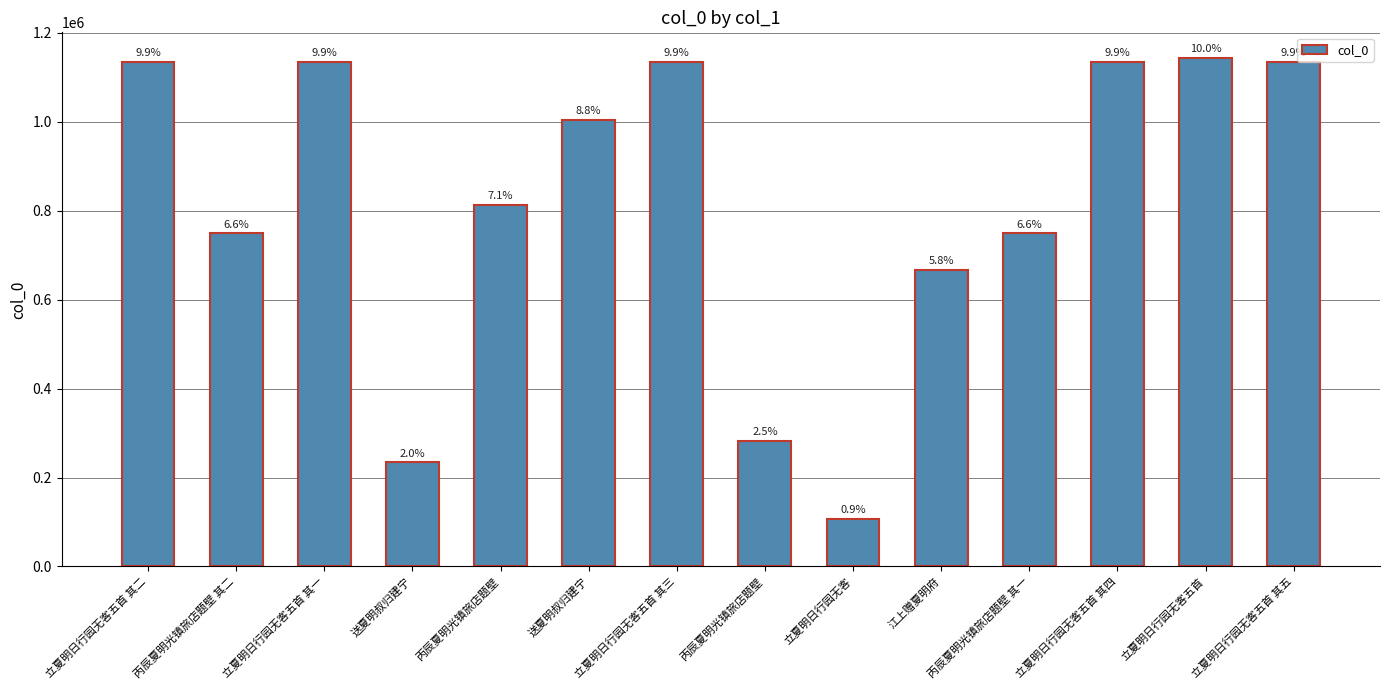

How many bars are there in total?

14